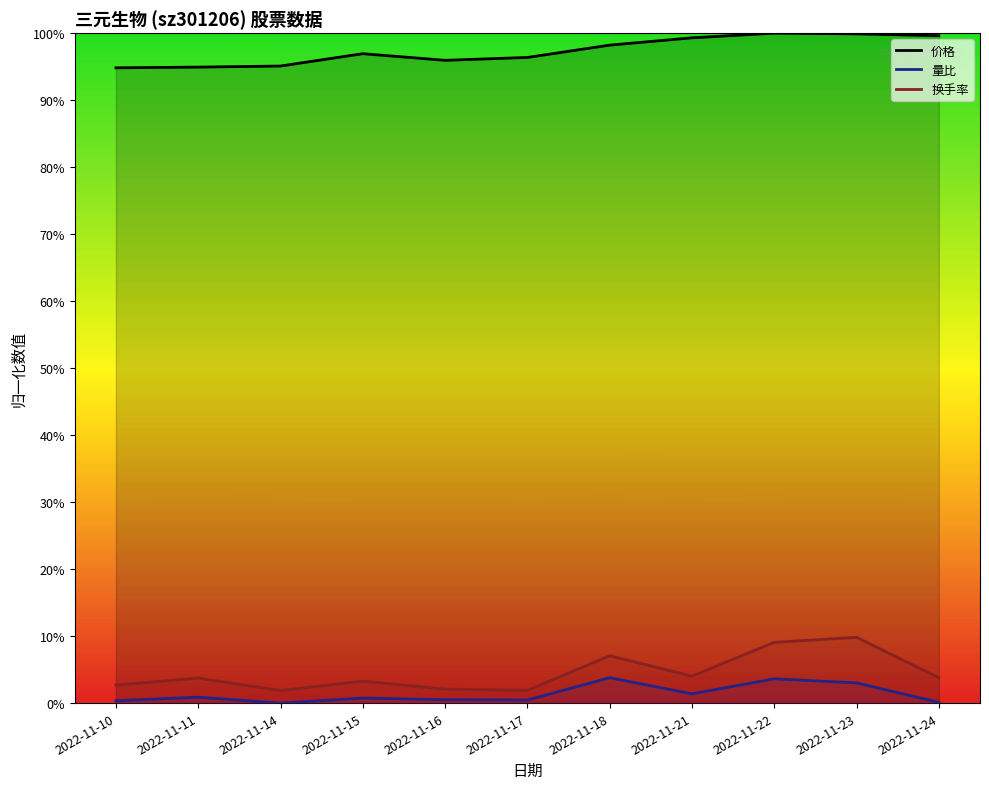

Is the value of 价格 at 2022-11-17 greater than the value of 量比 at 2022-11-11?

Yes